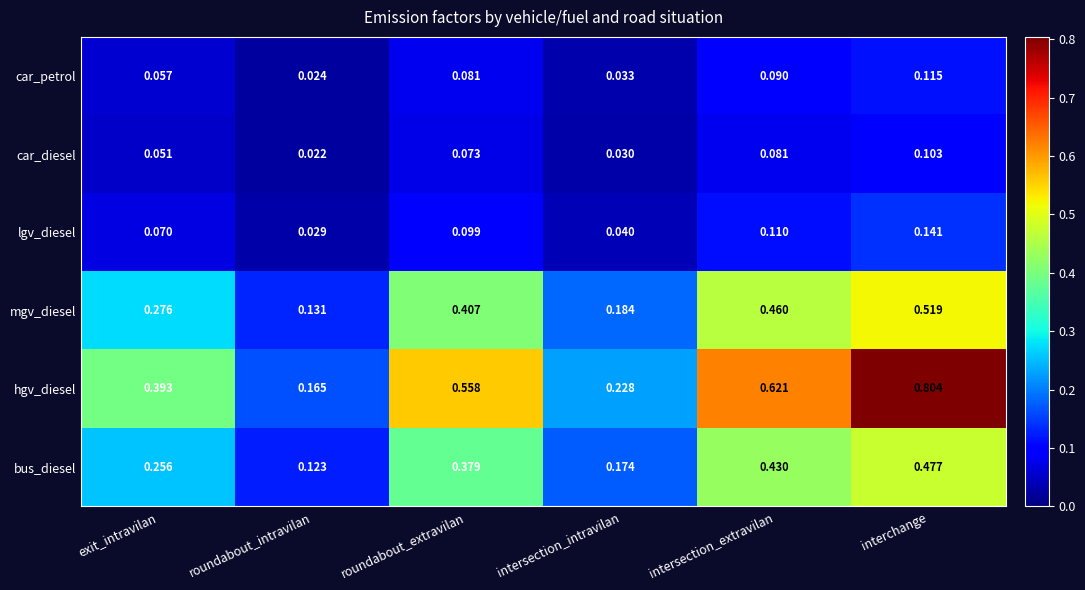

At which label does bus_diesel reach its peak?

interchange